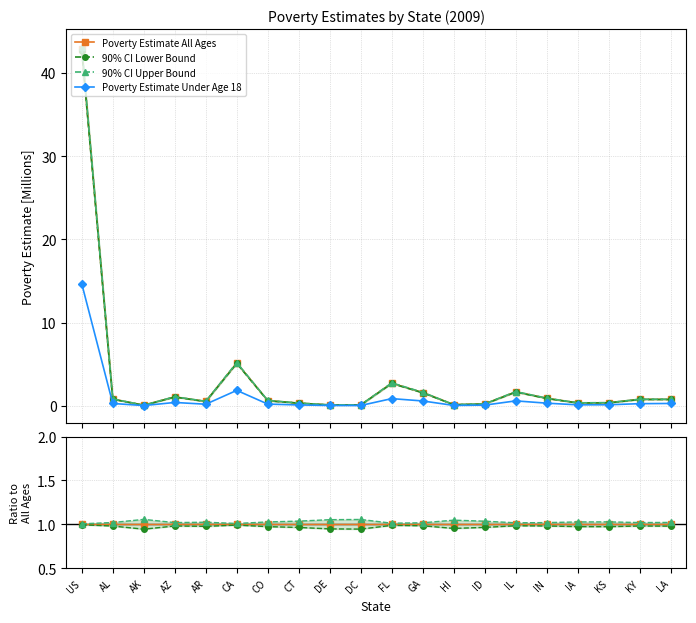

What are all the series names shown in the legend?

Poverty Estimate All Ages, 90% CI Lower Bound, 90% CI Upper Bound, Poverty Estimate Under Age 18